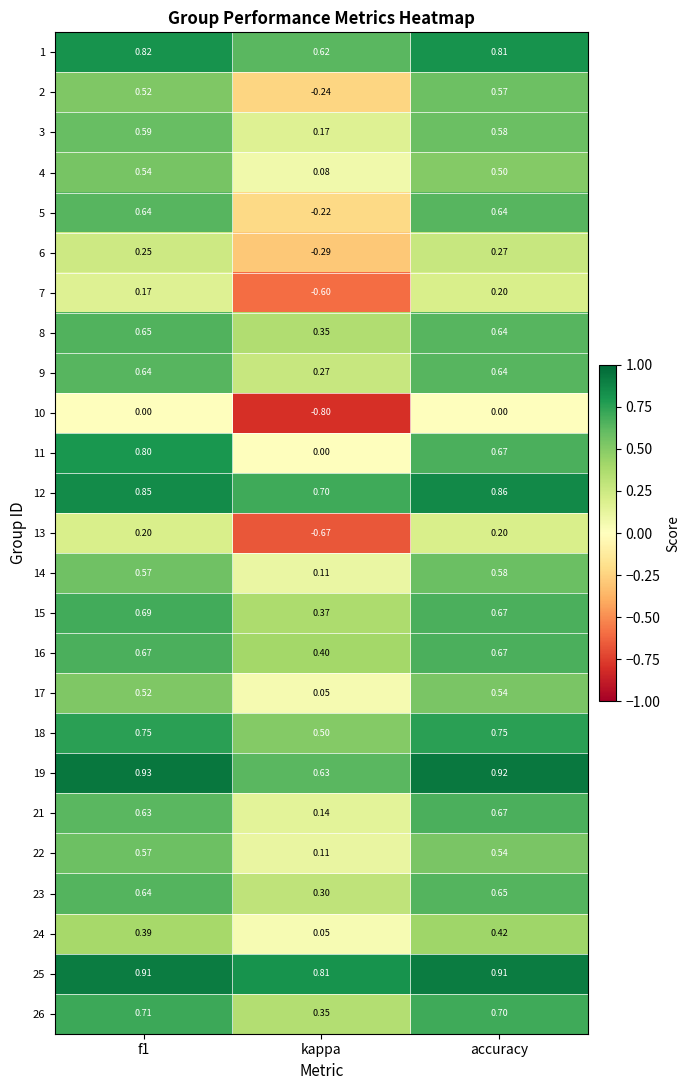

Which category has the lowest value in the 3 series?

kappa